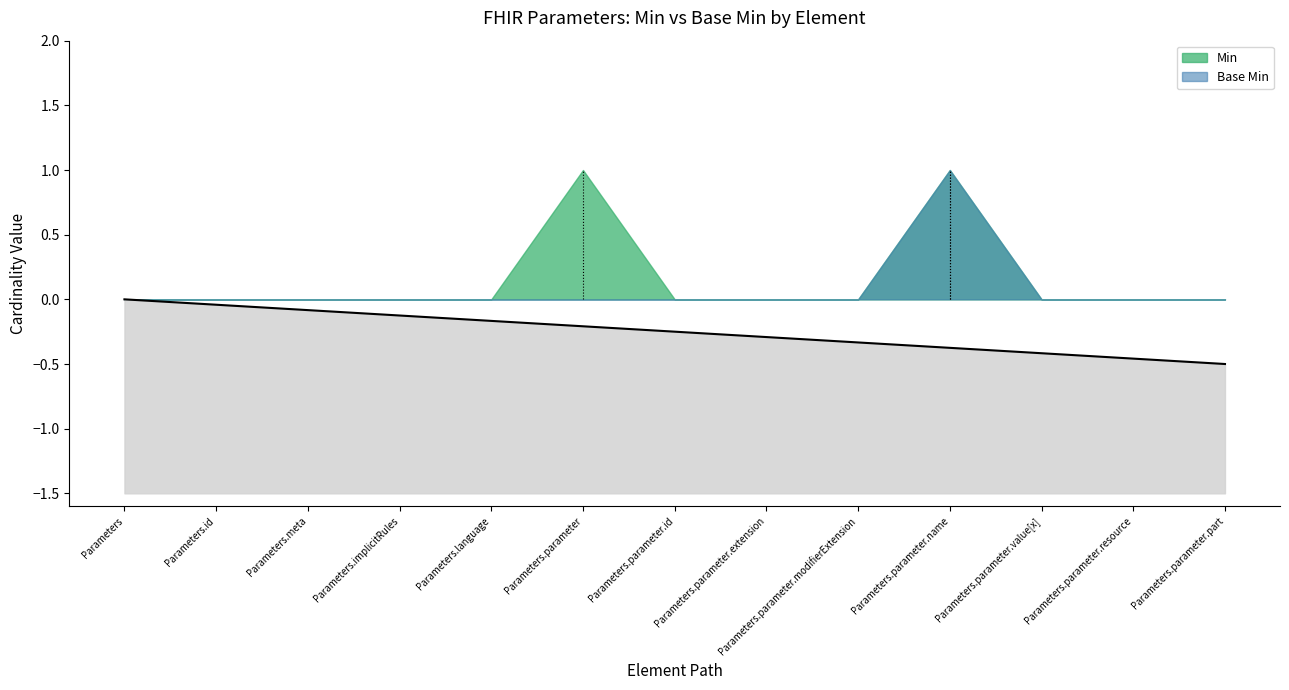

In Base Min, how many points are higher than both neighbors (excluding endpoints)?

1